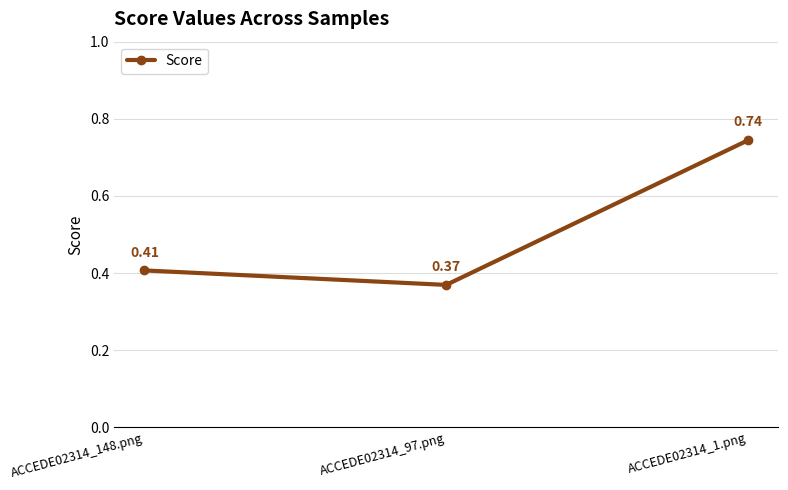

Which has a higher value, ACCEDE02314_97.png or ACCEDE02314_1.png?

ACCEDE02314_1.png